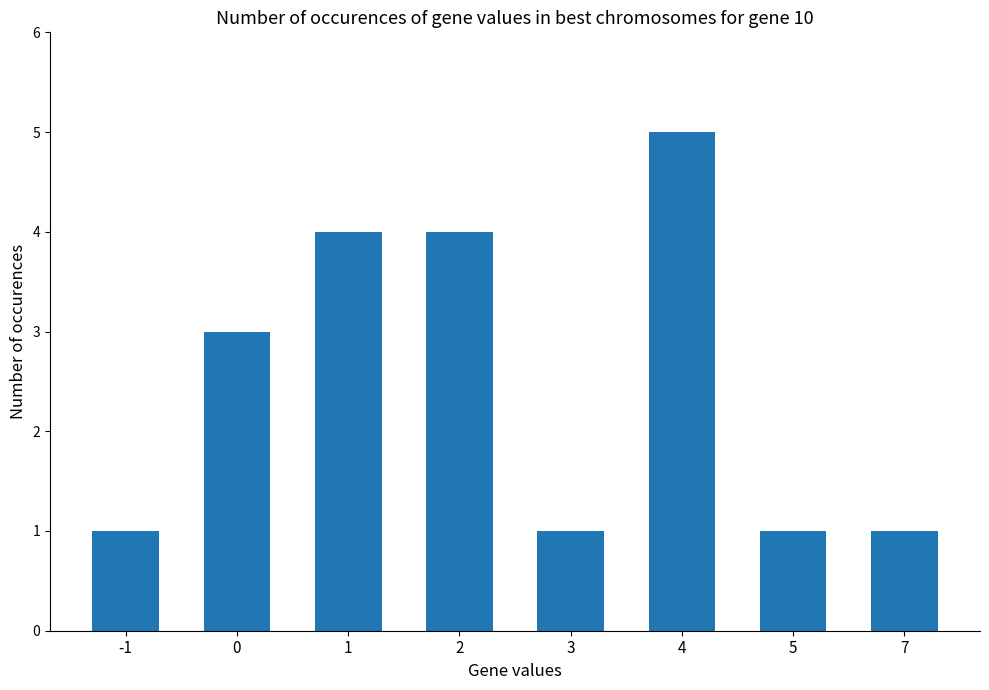

Count the number of data series in this chart.

1